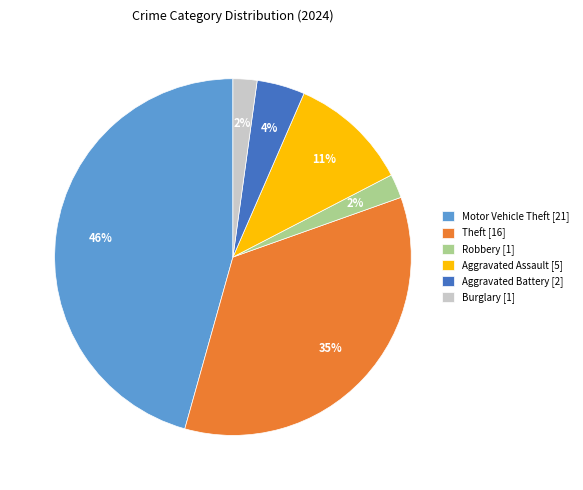

To the nearest percent, what portion does Burglary [1] represent?

2%